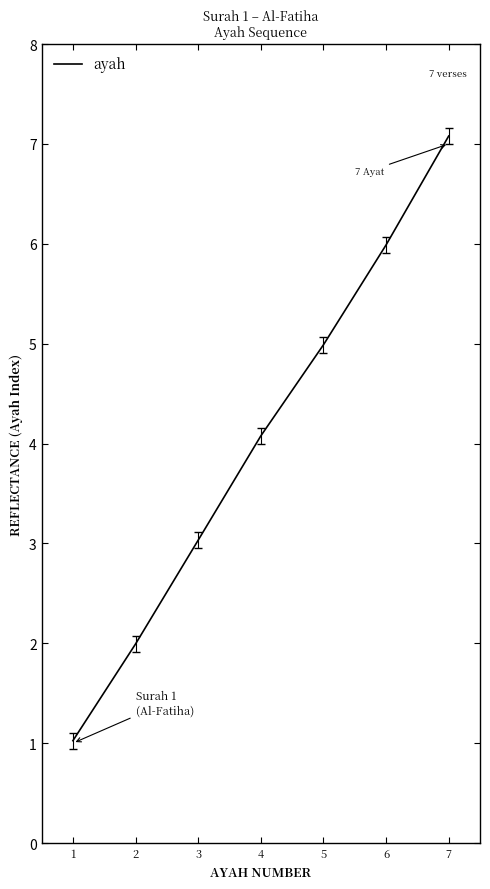

What is the approximate value at 5?

5.0